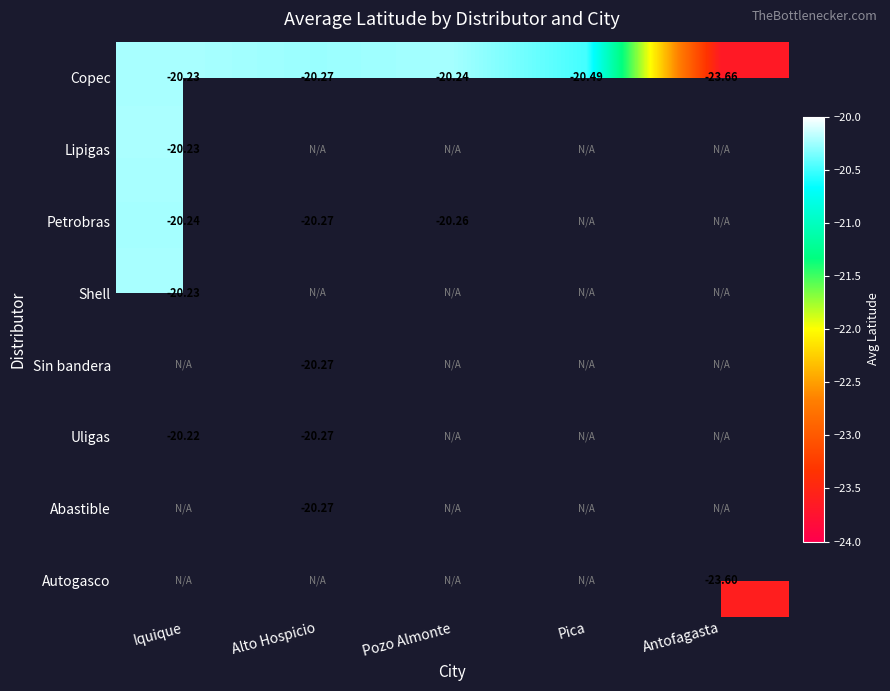

At how many categories does at least one series exceed -23?

4